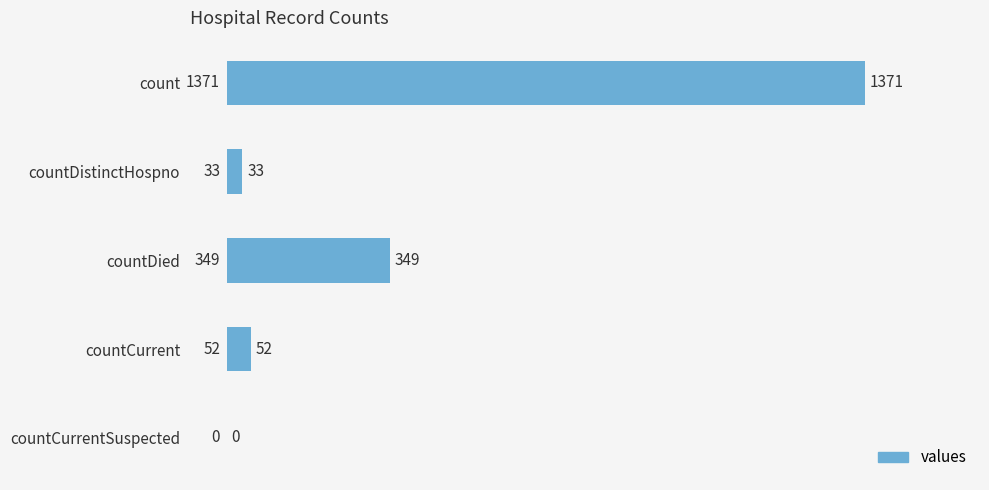

Which has a higher value, count or countCurrent?

count